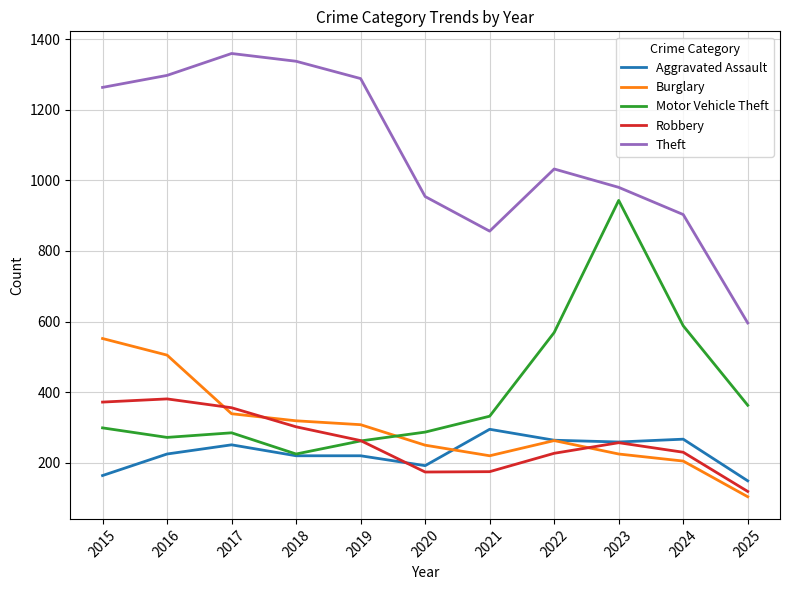

Which category has the lowest value across all series?

2025